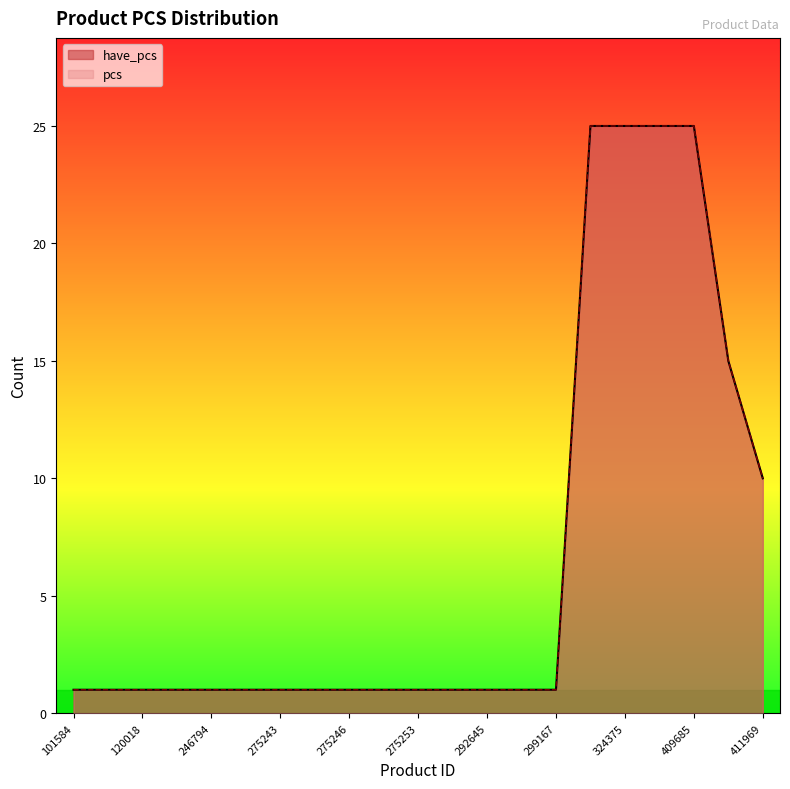

What is the maximum value for have_pcs?

25